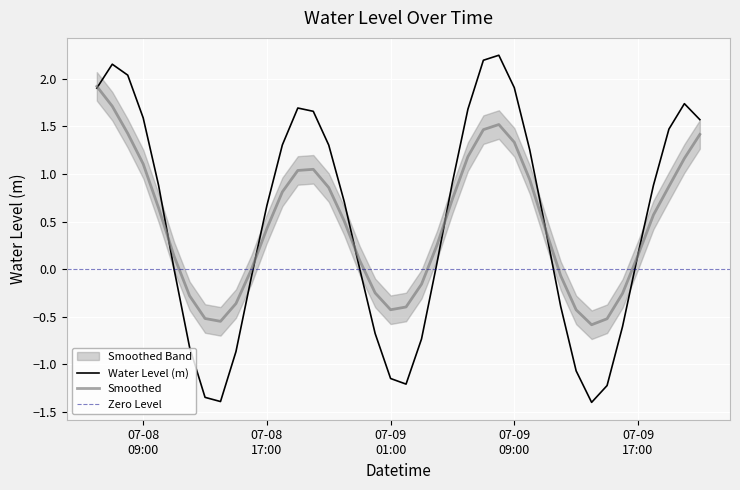

What is the lowest value of the Water Level (m) series?

-1.4